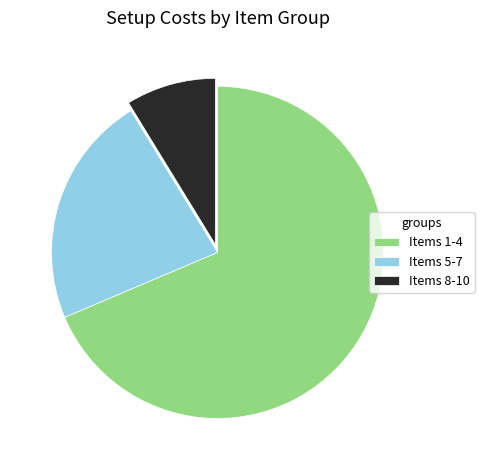

Rank the categories by value from lowest to highest.

Items 8-10, Items 5-7, Items 1-4